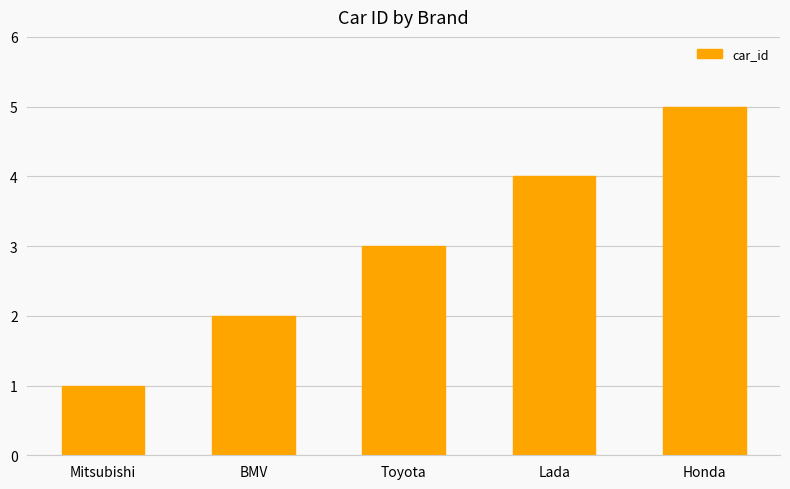

Count the number of categories in the chart.

5